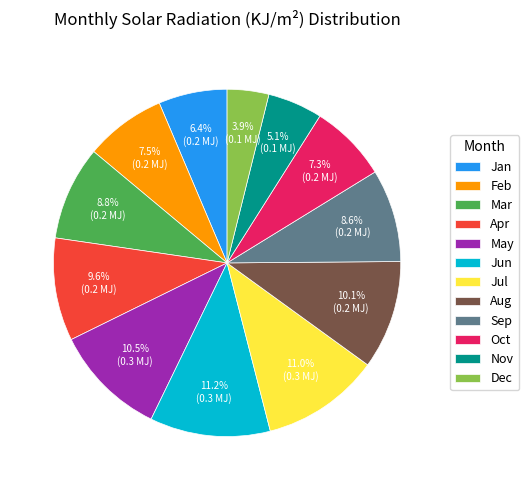

How many segments does this pie chart have?

12